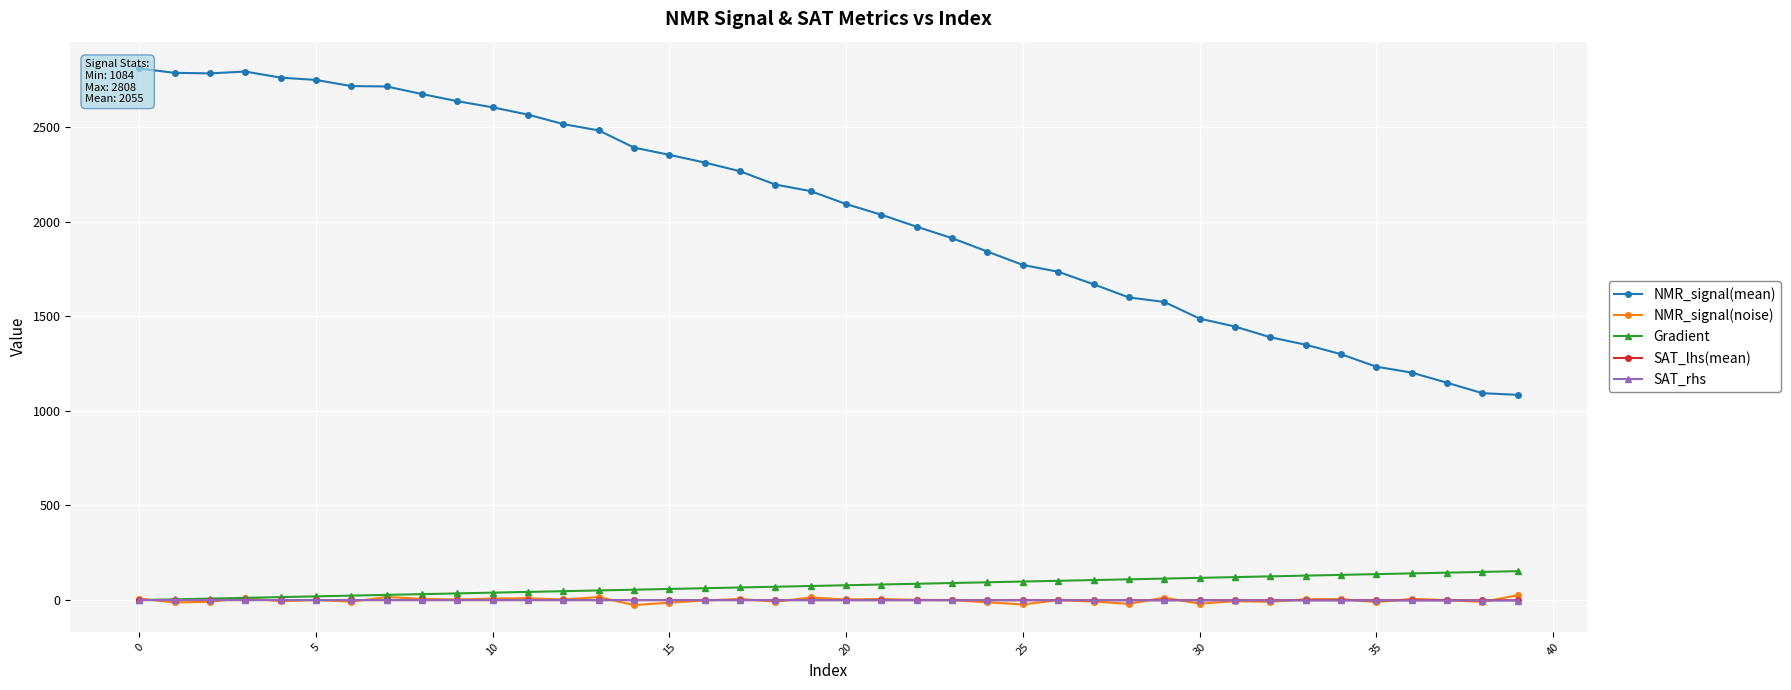

Rank the series at 38 from highest to lowest value.

NMR_signal(mean), Gradient, SAT_lhs(mean), SAT_rhs, NMR_signal(noise)